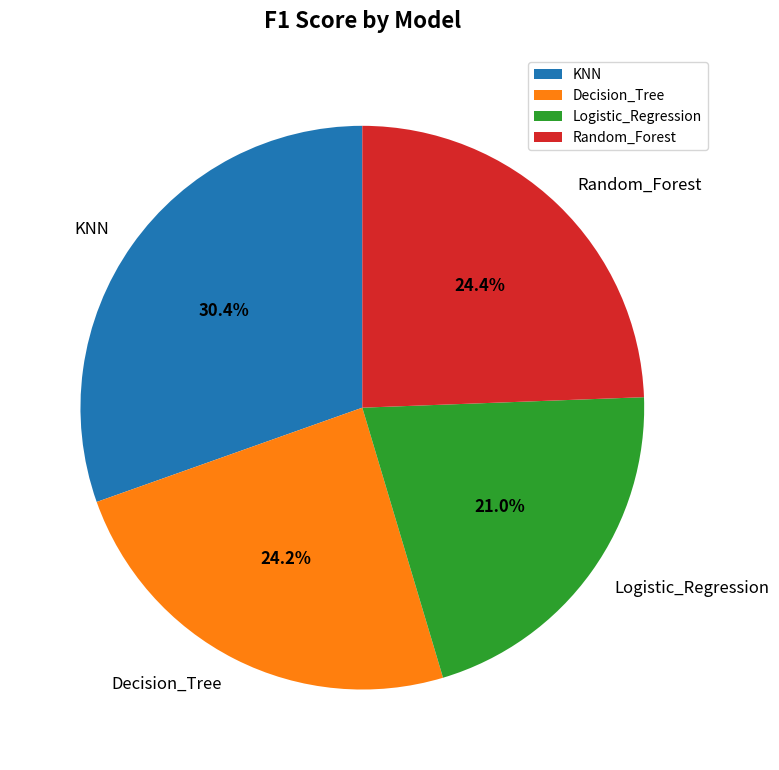

Does Decision_Tree account for over 50% of the chart?

No